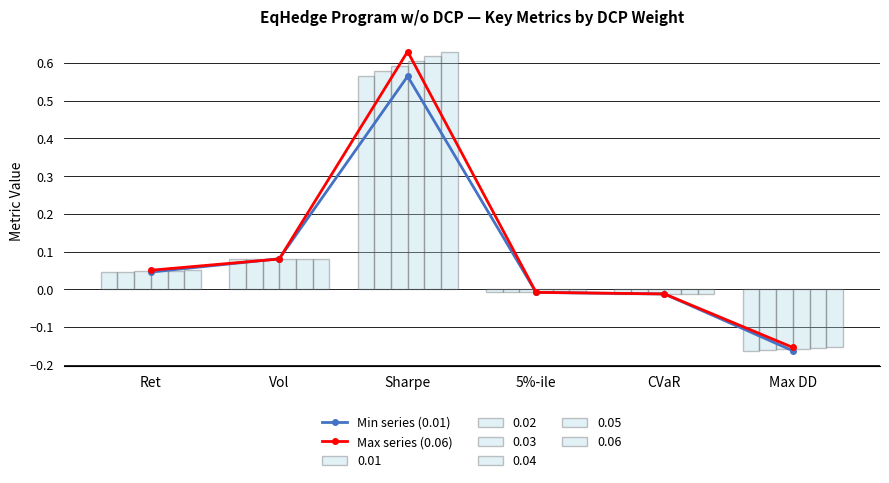

Where is the first local maximum for Max series (0.06)?

Sharpe